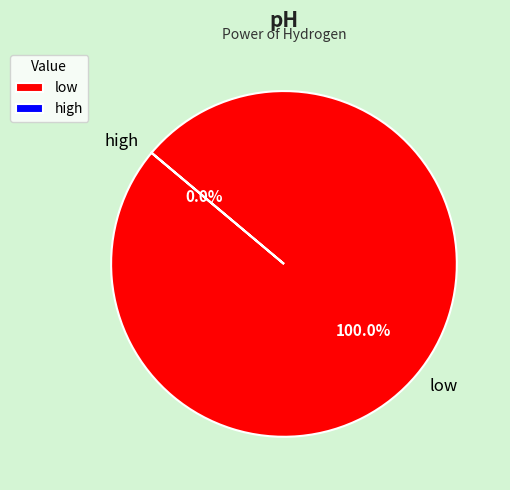

How many slices are in this pie chart?

2